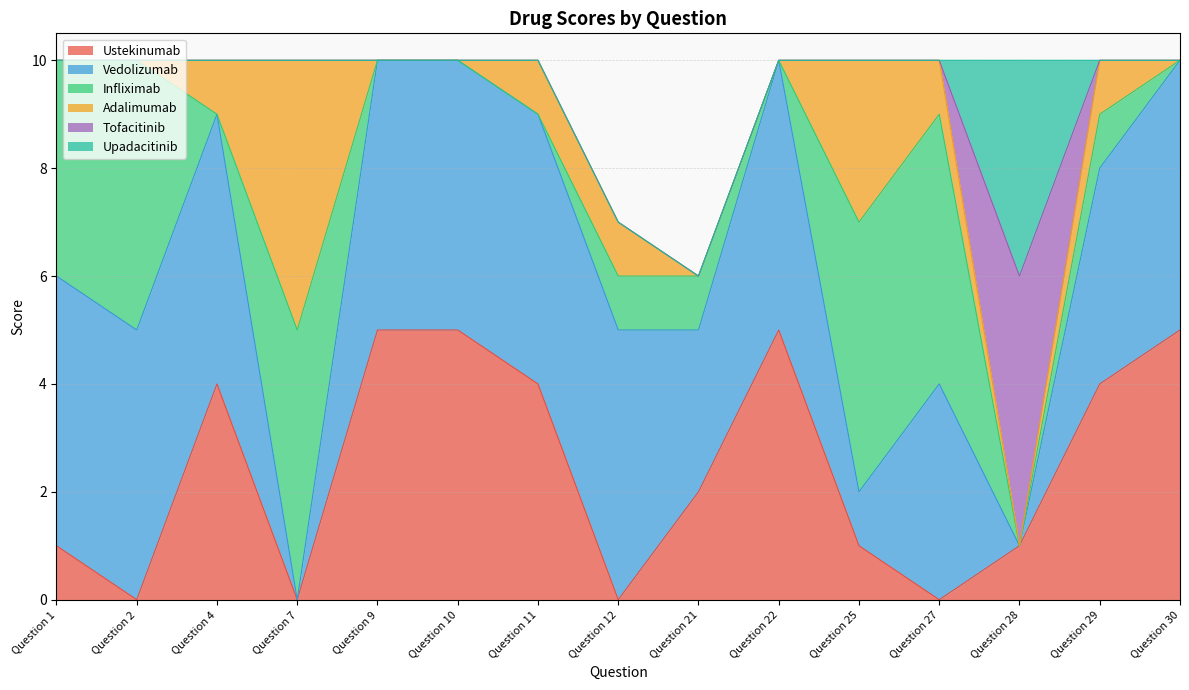

In Vedolizumab, how many points are higher than both neighbors (excluding endpoints)?

2